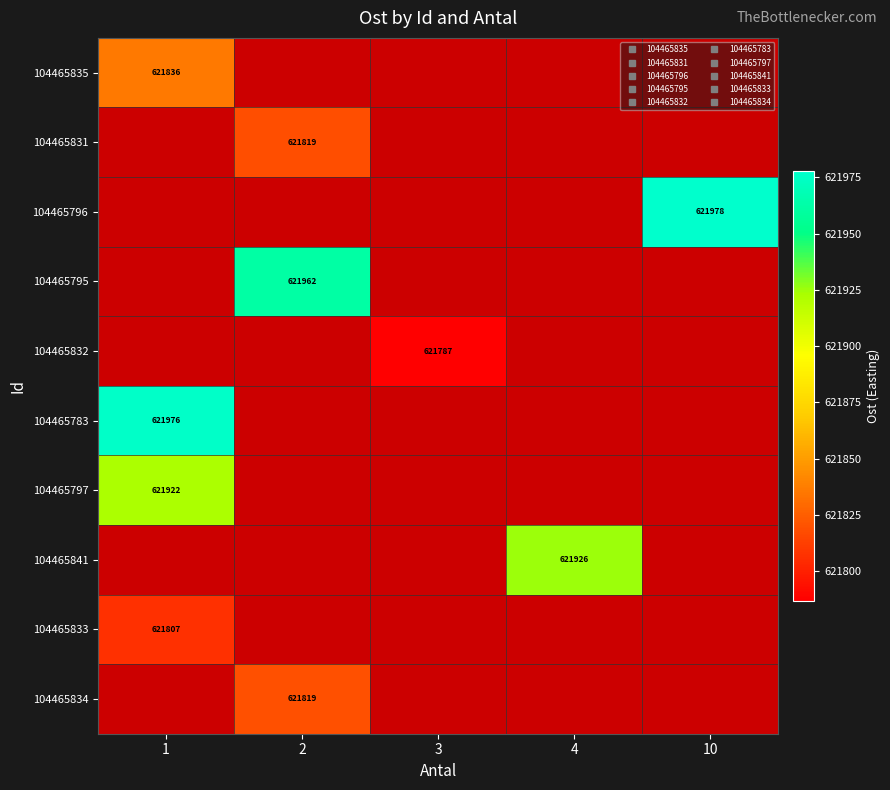

Is the value of 104465831 at 3 greater than the value of 104465795 at 2?

No